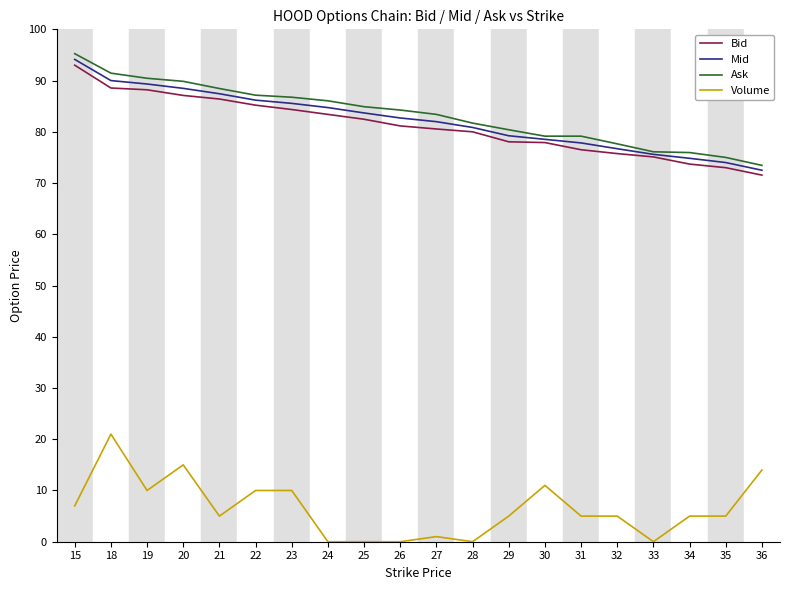

True or false: Bid and Volume intersect in this chart.

False